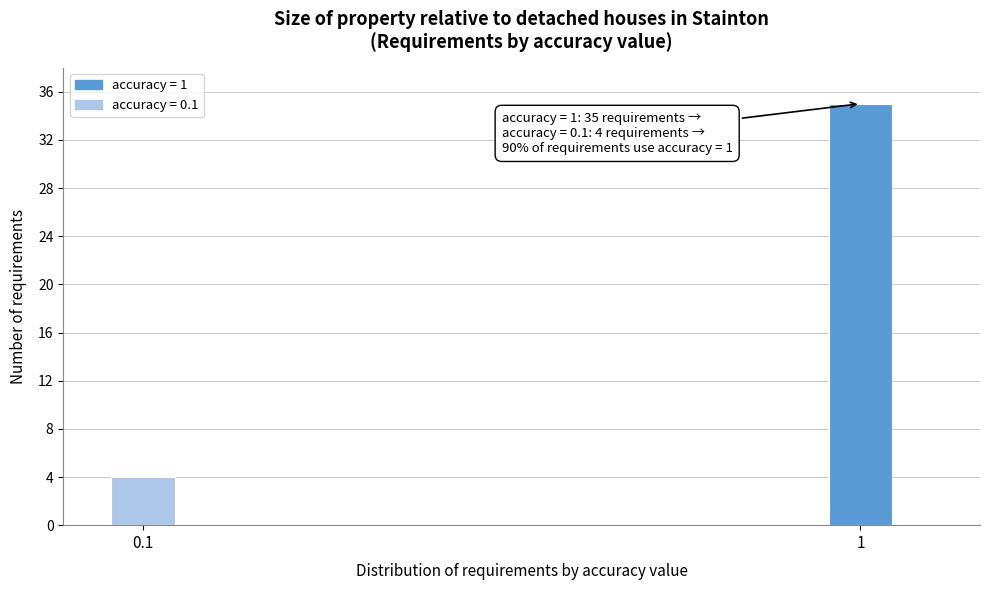

Reading left to right, list all the values displayed in this chart.

4	35